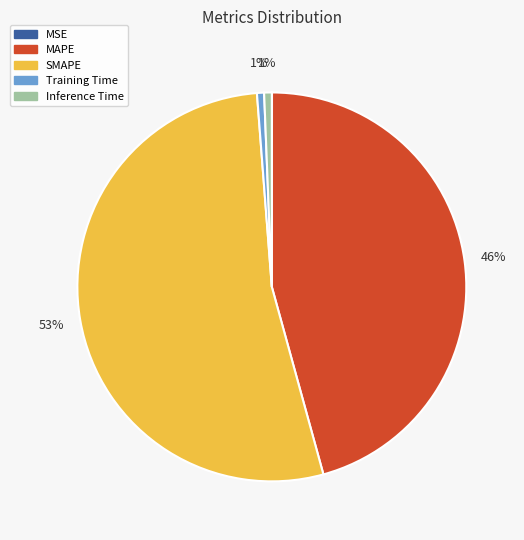

Is the sum of Training Time and MAPE greater than half?

No